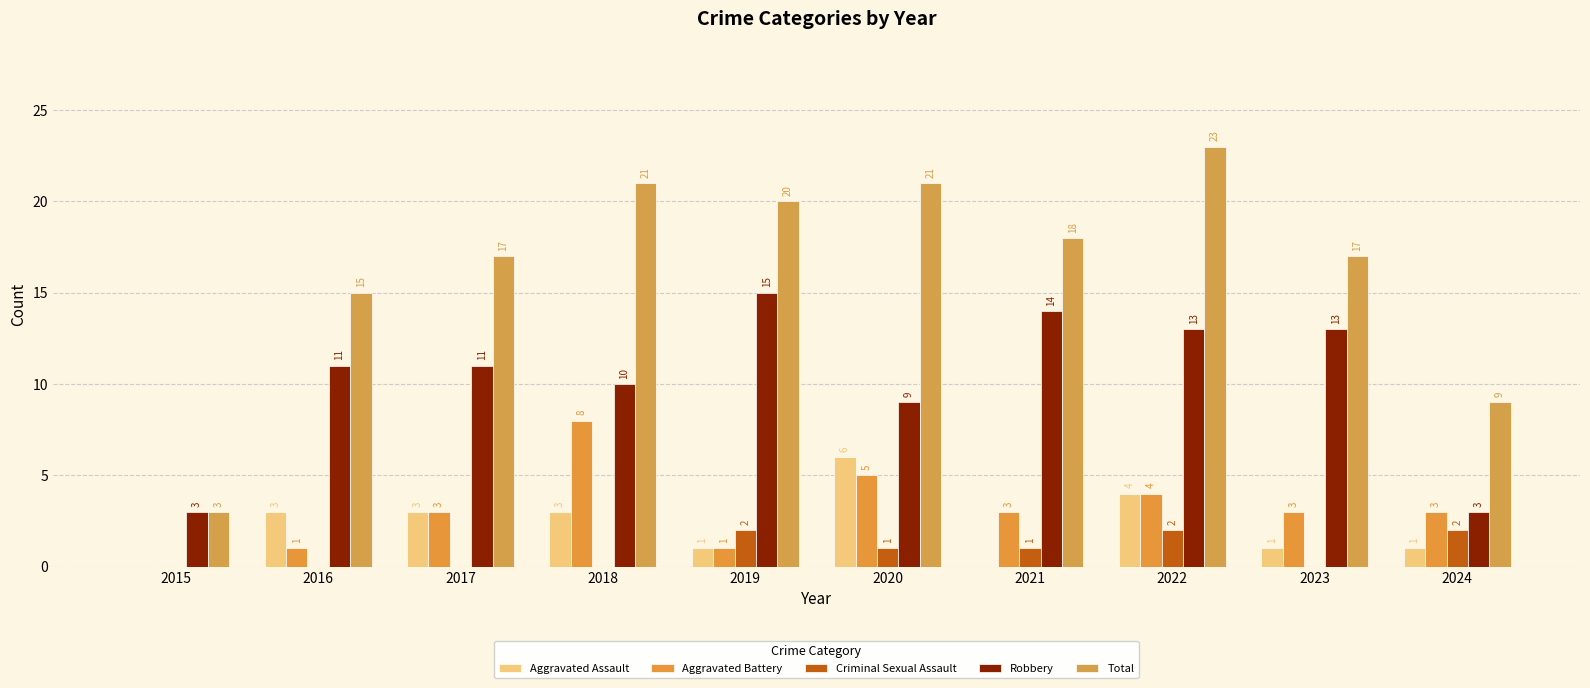

What is the value of the Aggravated Assault bar at the 9th from the left?

1